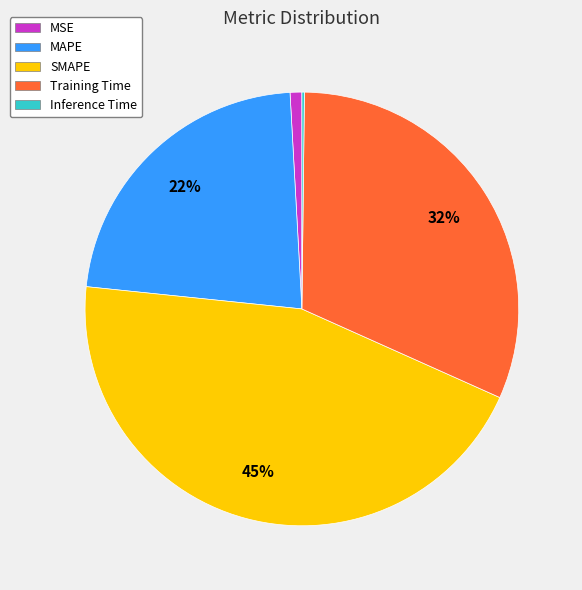

Between Training Time and MSE, which is larger?

Training Time